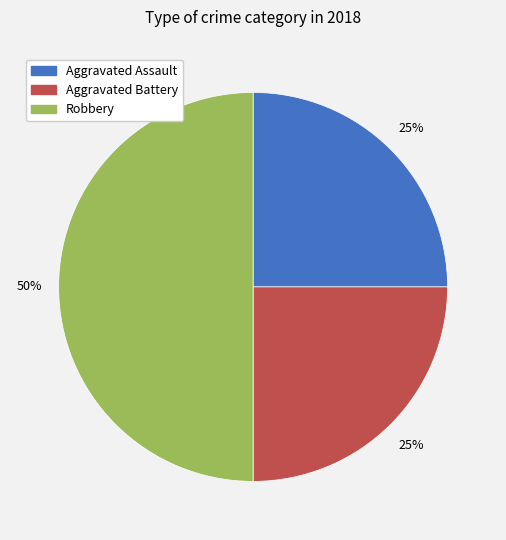

Which category has the biggest portion of the pie?

Robbery